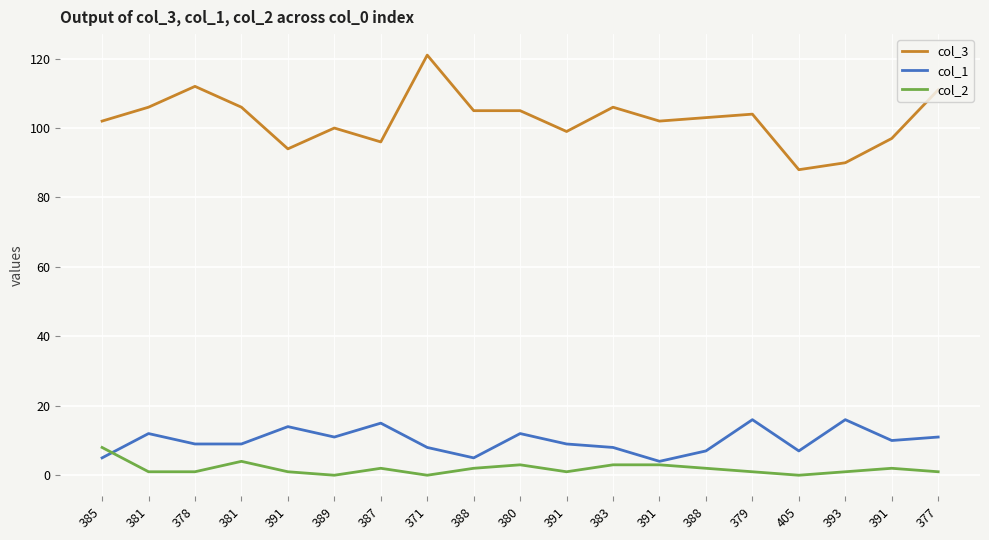

True or false: col_1 and col_2 intersect in this chart.

True